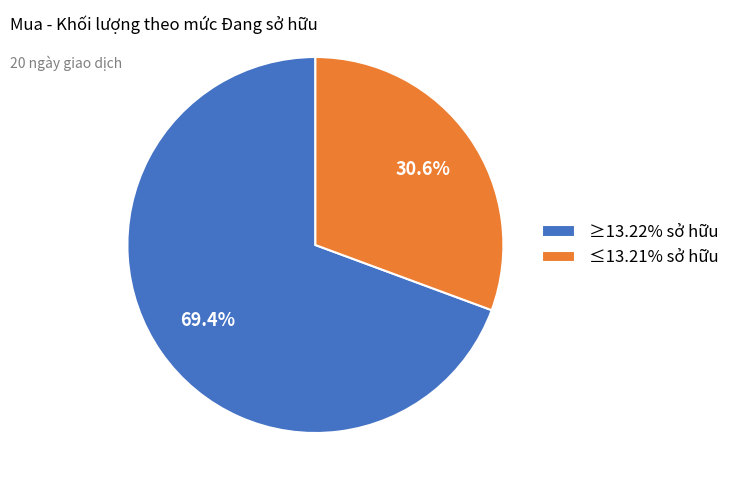

Combined, what portion of the pie is ≤13.21% sở hữu and ≥13.22% sở hữu?

100.0%